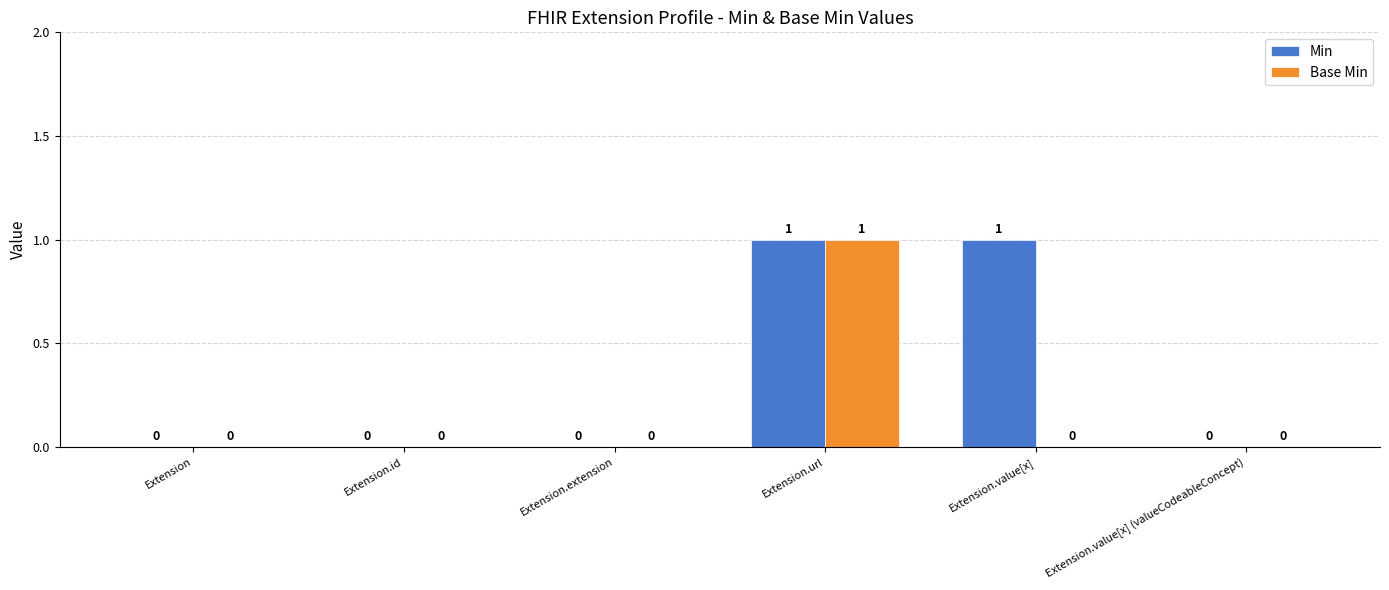

Which series has the largest total across all categories?

Min